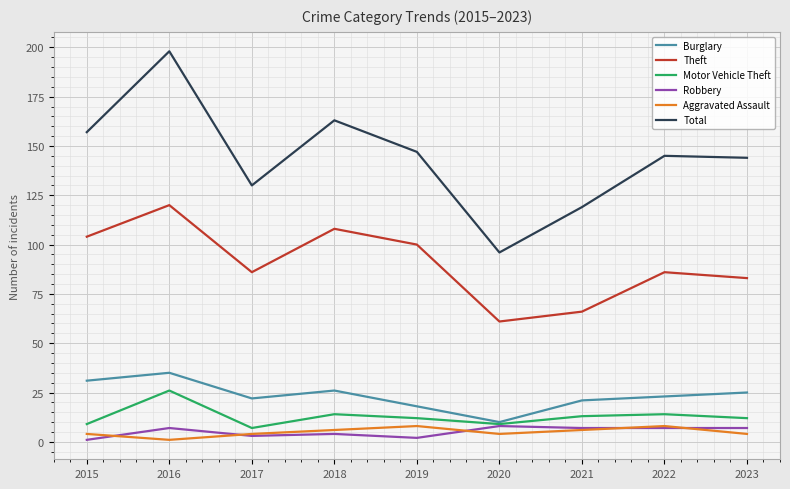

True or false: Burglary and Total cross at least once.

False